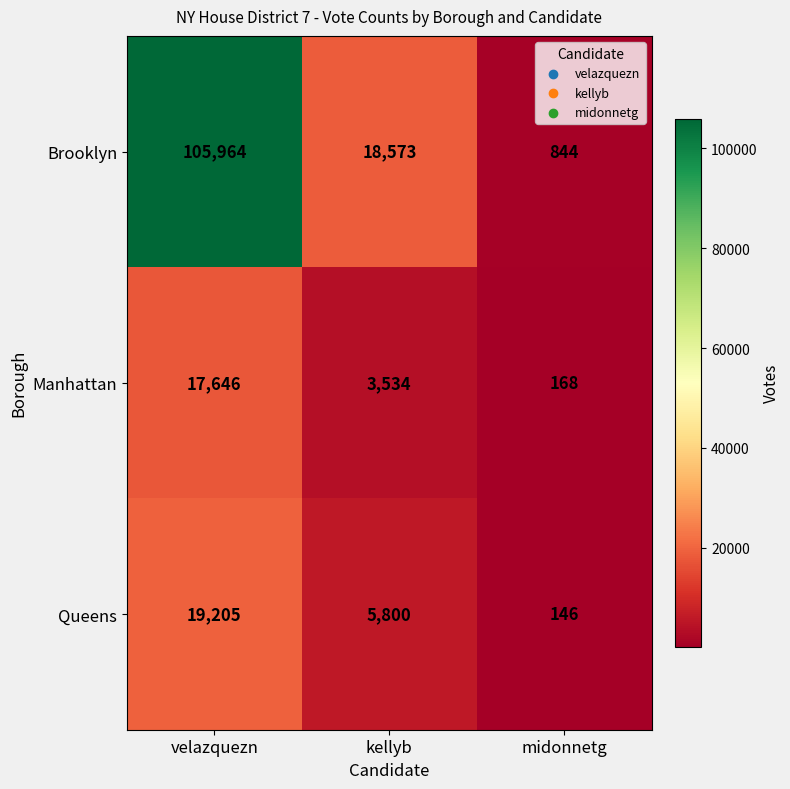

At which label does Queens first exceed 5800?

velazquezn